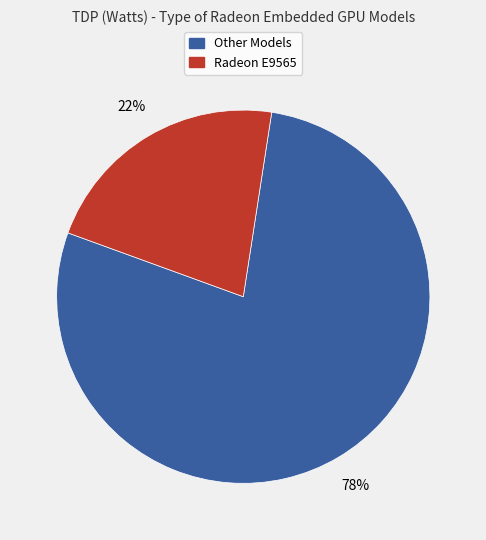

To the nearest percent, what is the difference between the largest and smallest slice percentages?

56%